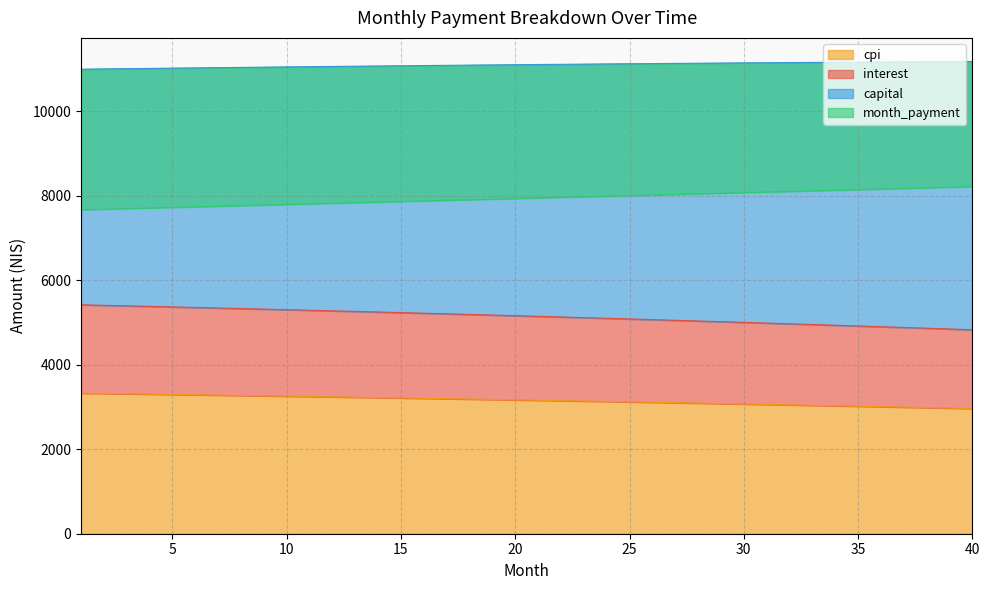

True or false: month_payment and cpi cross at least once.

False